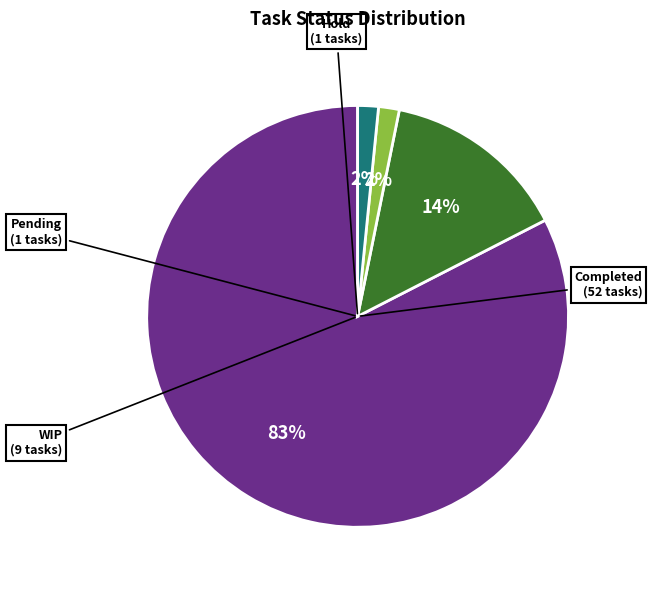

Is there any slice that represents more than half of the pie?

Yes